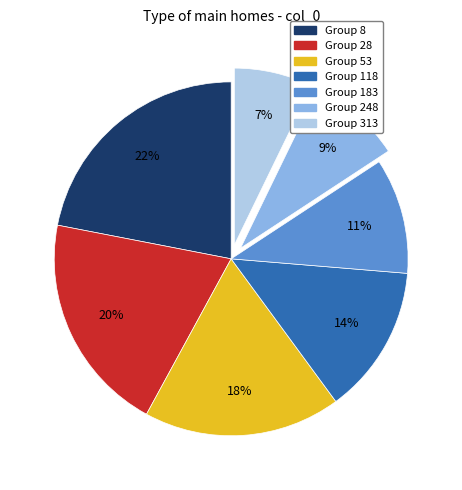

Is there any slice that represents more than half of the pie?

No